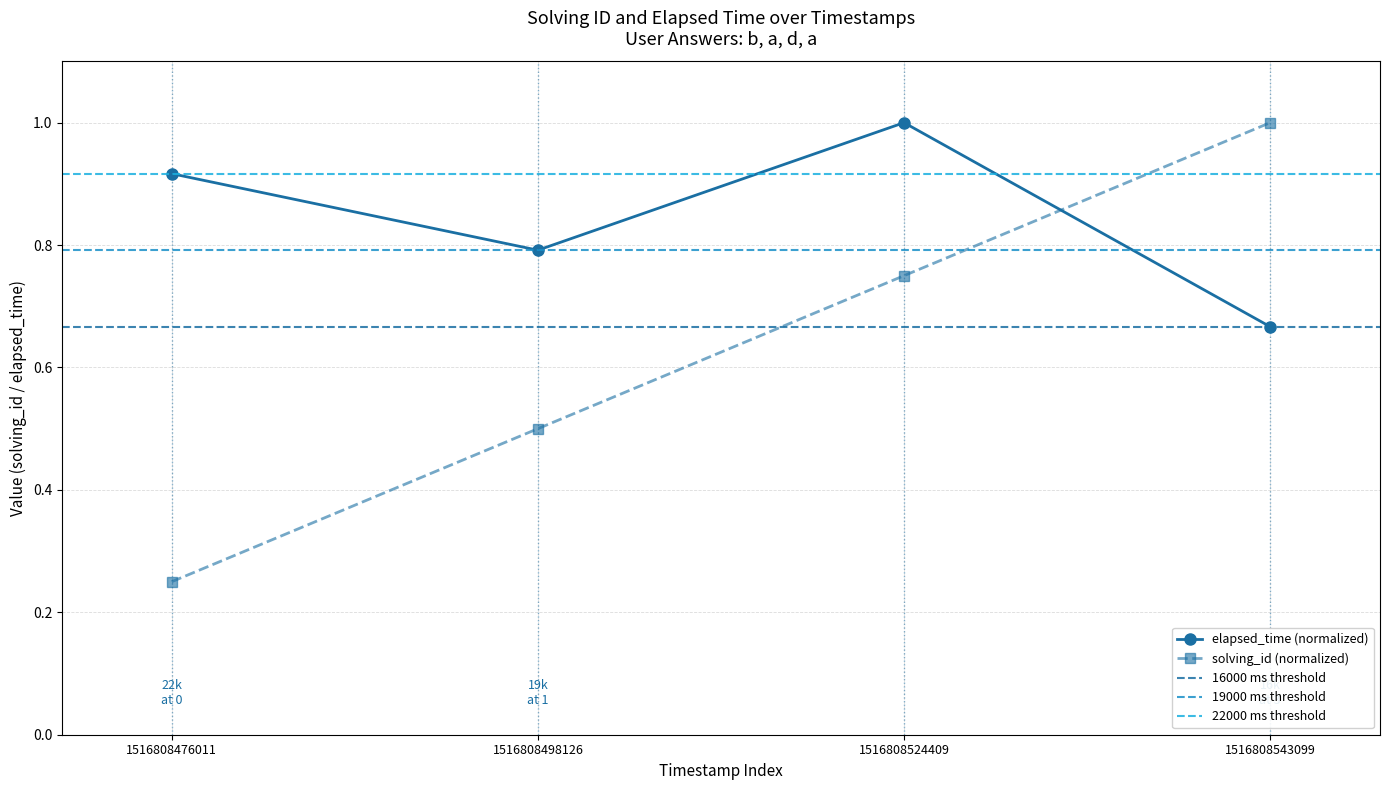

Is the value of elapsed_time at 1516808543099 greater than the value of solving_id at 1516808524409?

No